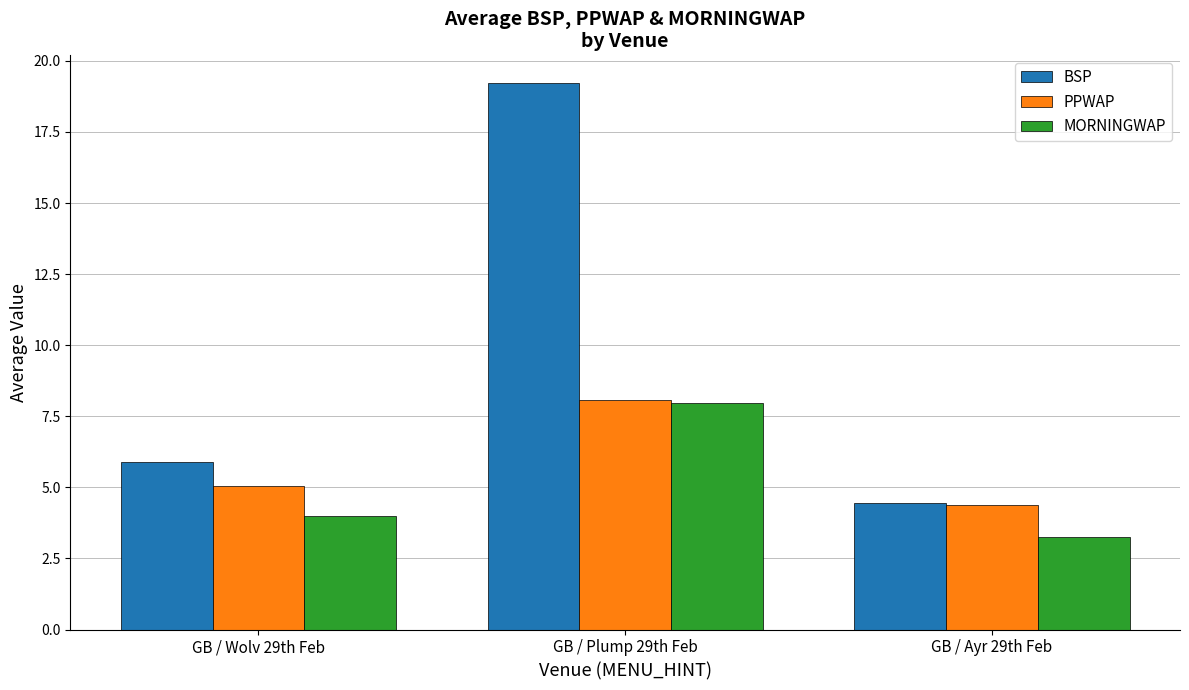

What position from the left is GB / Plump 29th Feb?

2